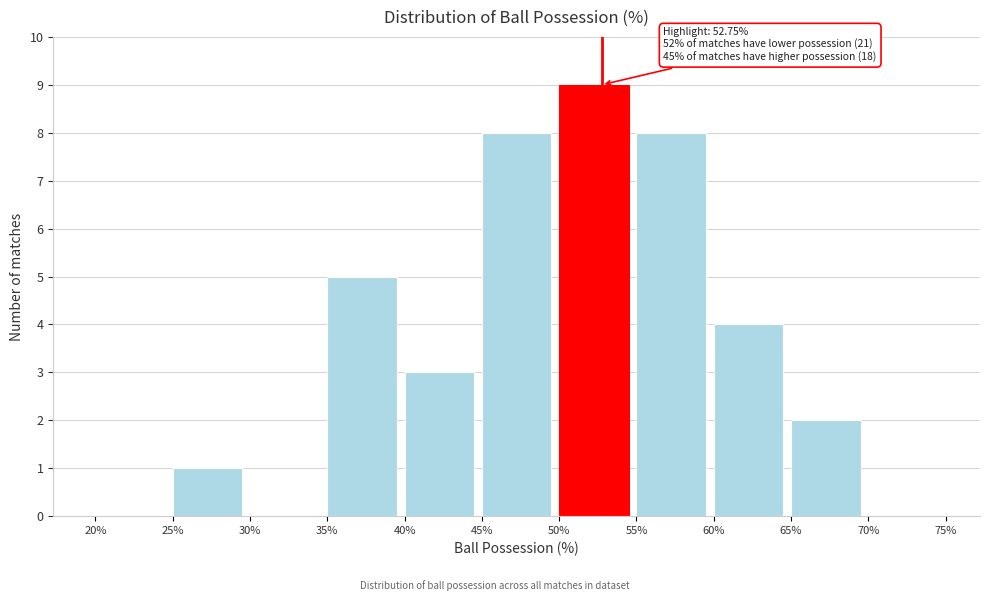

Over which range of the x-axis is the bar tallest?

50% to 55%